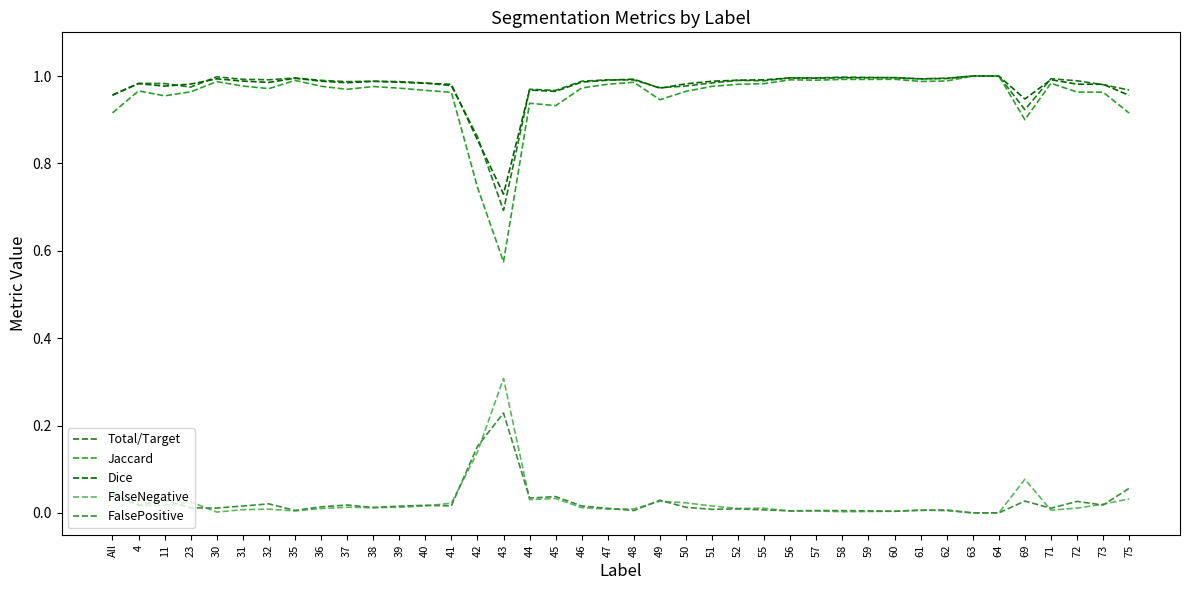

At how many categories does at least one series exceed 0?

40